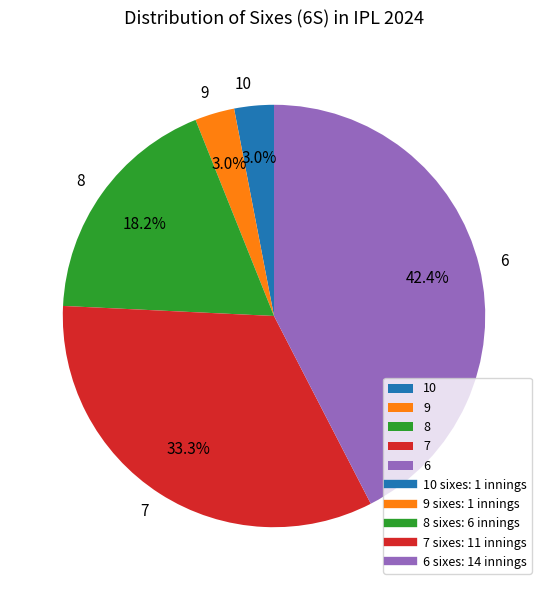

To the nearest percent, what portion does 8 represent?

18%